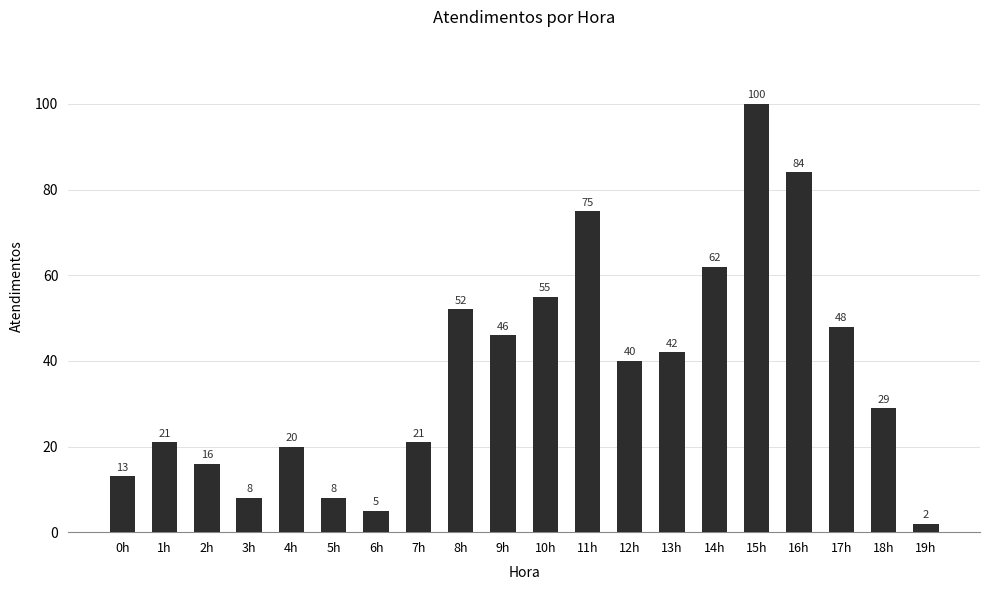

What value does the data have at 14h, to the nearest 5?

60